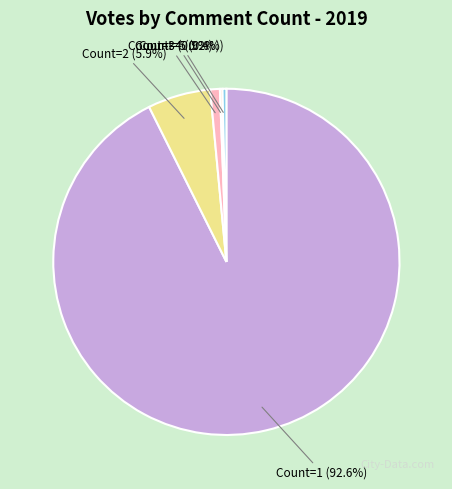

Is there any slice that represents more than half of the pie?

Yes